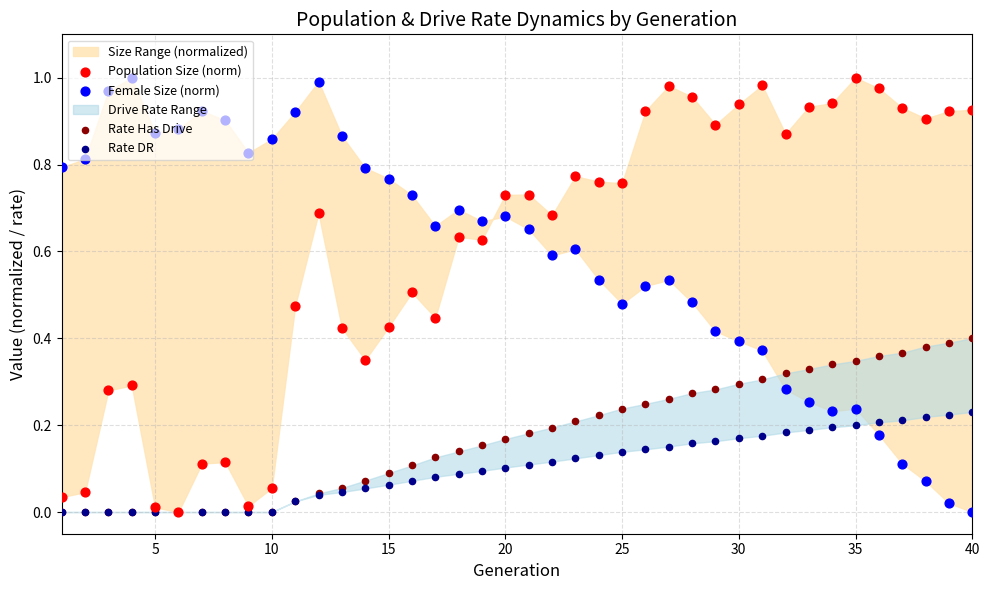

What is the total value across all series at 15?

1.3